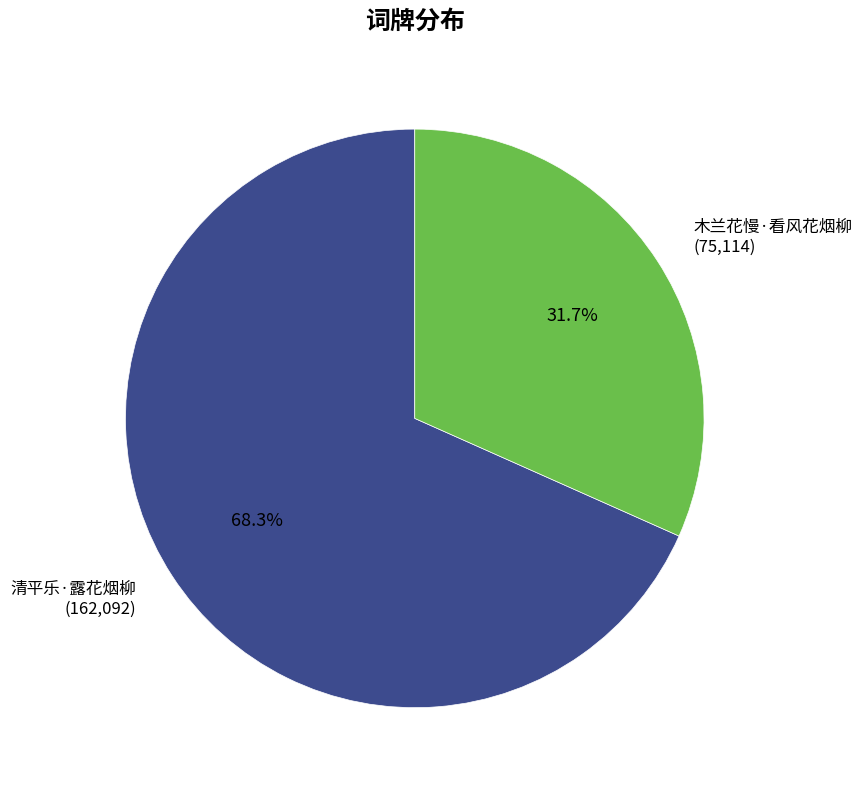

What percentage is the 木兰花慢·看风花烟柳 slice, to the nearest percent?

32%